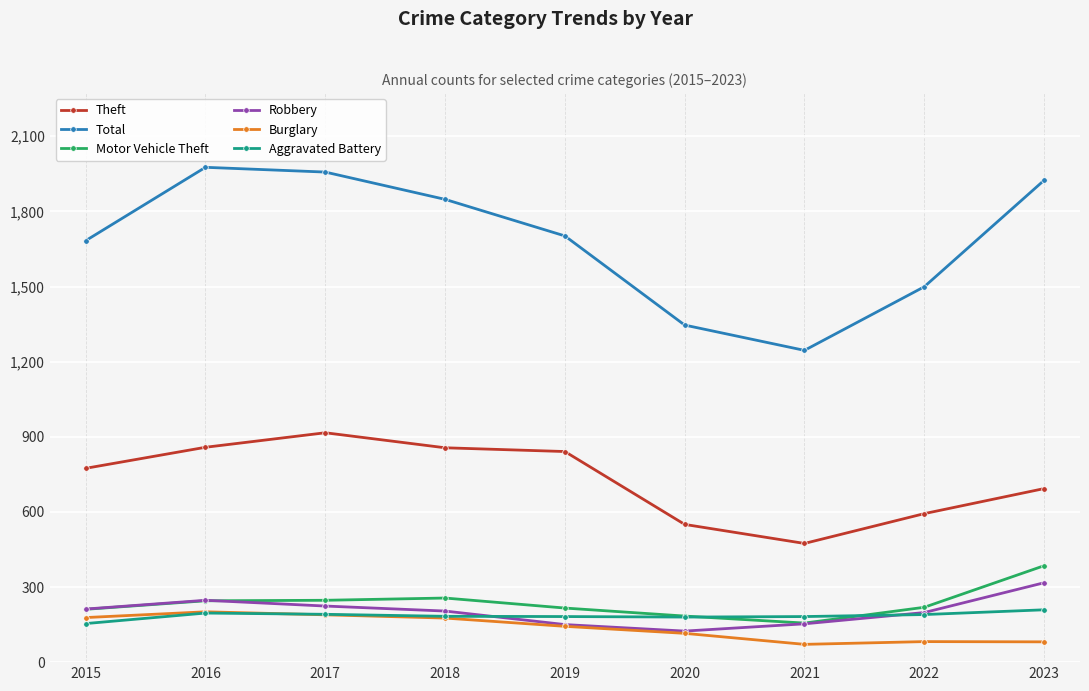

Is it true that Theft equals 1485 at 2016?

False